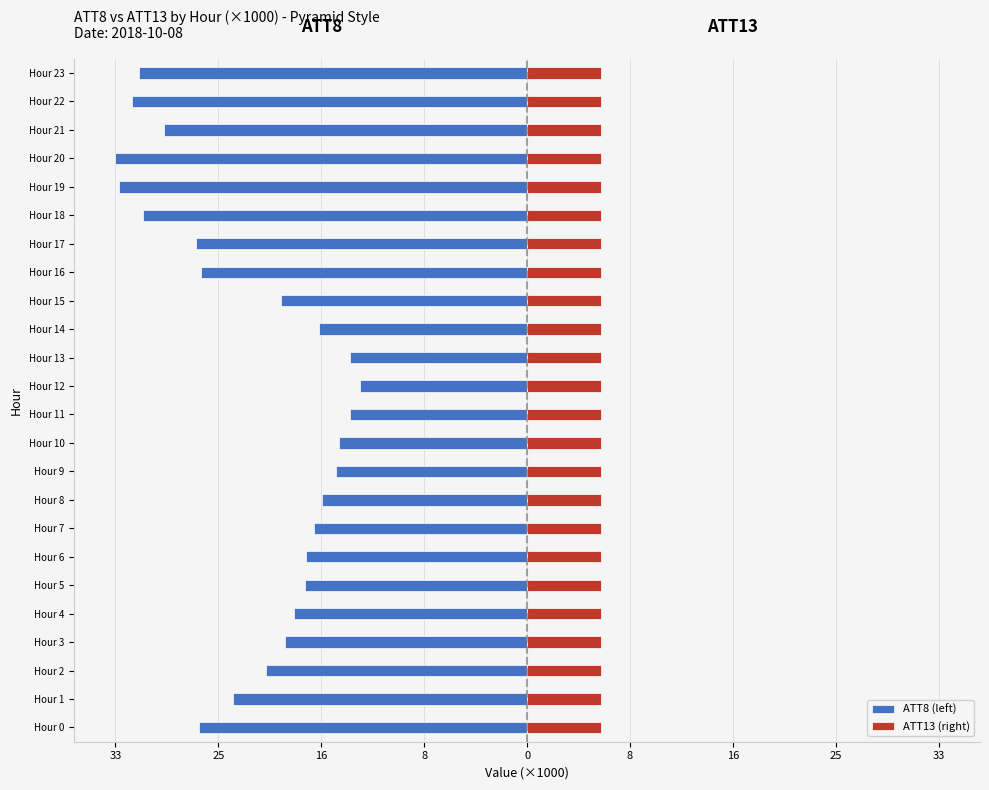

What are all the series names shown in the legend?

ATT8 (left), ATT13 (right)